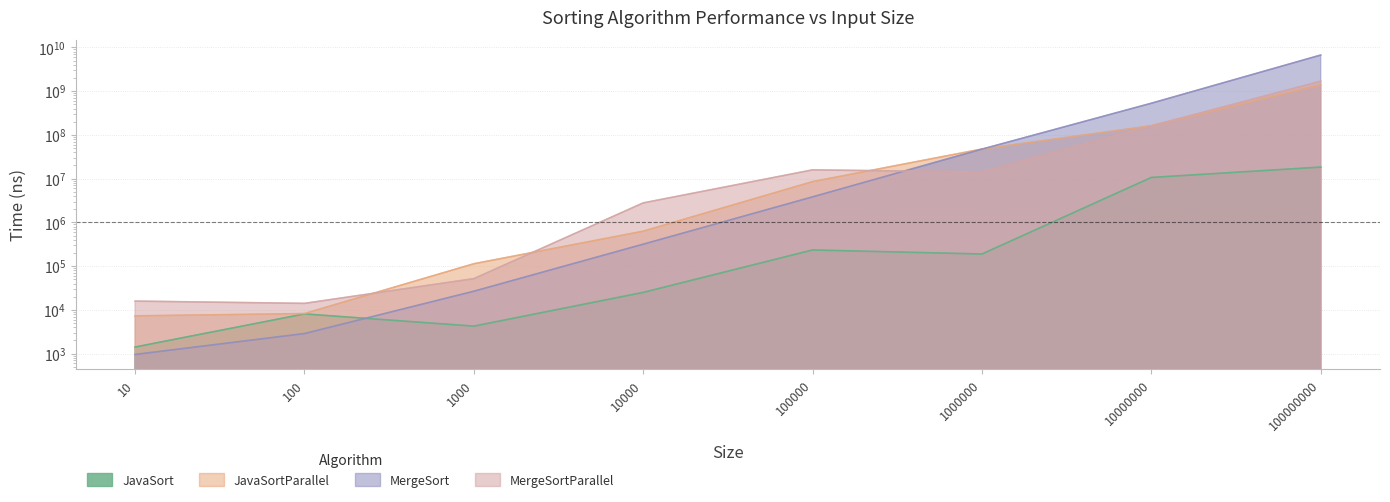

At which category is the sum across all series the highest?

100000000